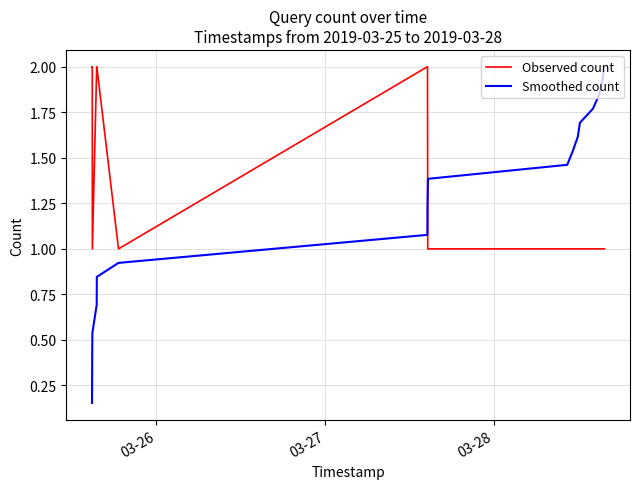

Rank the series by their average value, from highest to lowest.

Observed count, Smoothed count